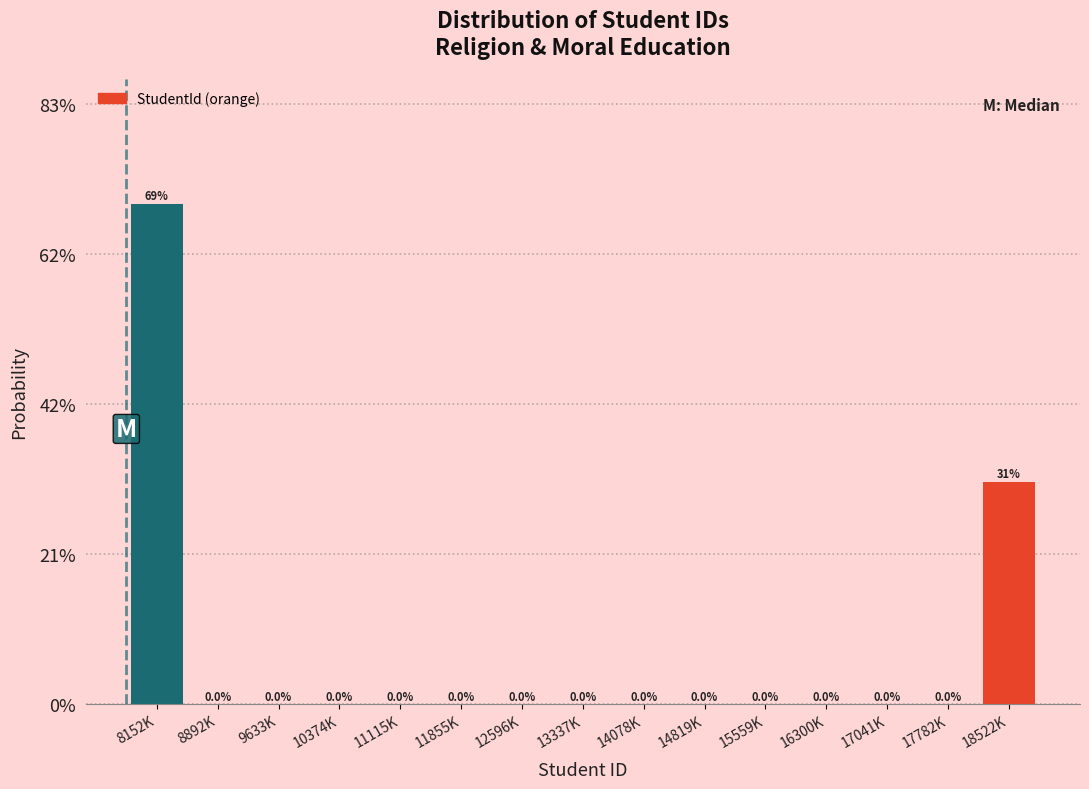

Are the bars horizontal?

No